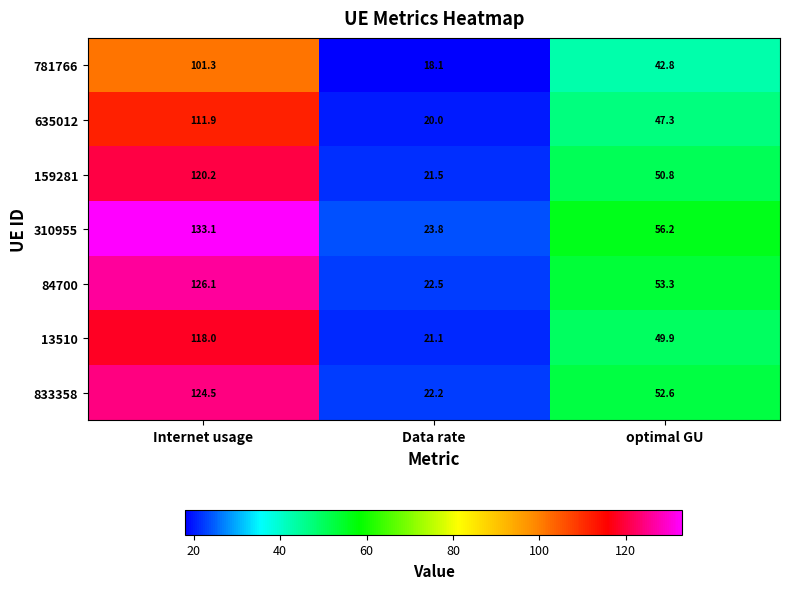

The value of 13510 at optimal GU is 26.6. True or false?

False